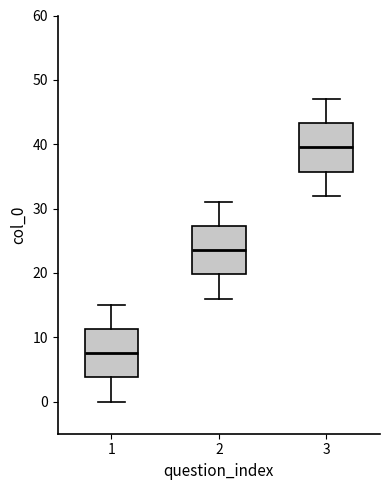

Reading left to right, read every box against the y-axis: the position of its median line, the range the box covers, and the ends of its whiskers. The values are not printed on the chart, so give them approximately, as read against the axis.

1: median 8, box 4 to 11, whiskers 0 to 15
2: median 24, box 20 to 27, whiskers 16 to 31
3: median 40, box 36 to 43, whiskers 32 to 47